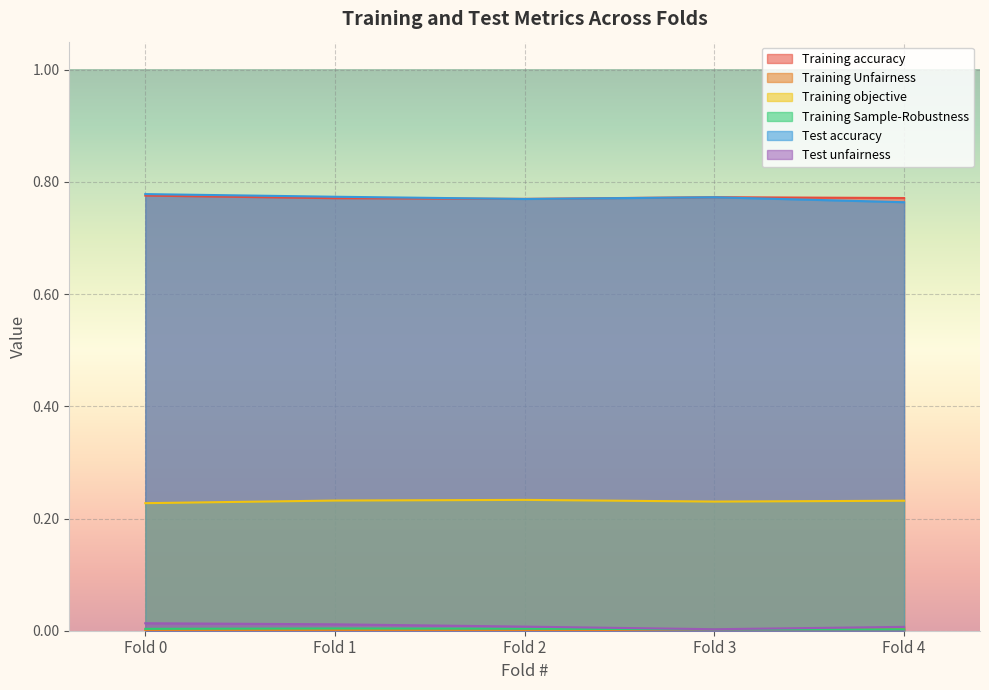

What is the total value across all series at Fold 2?

1.8